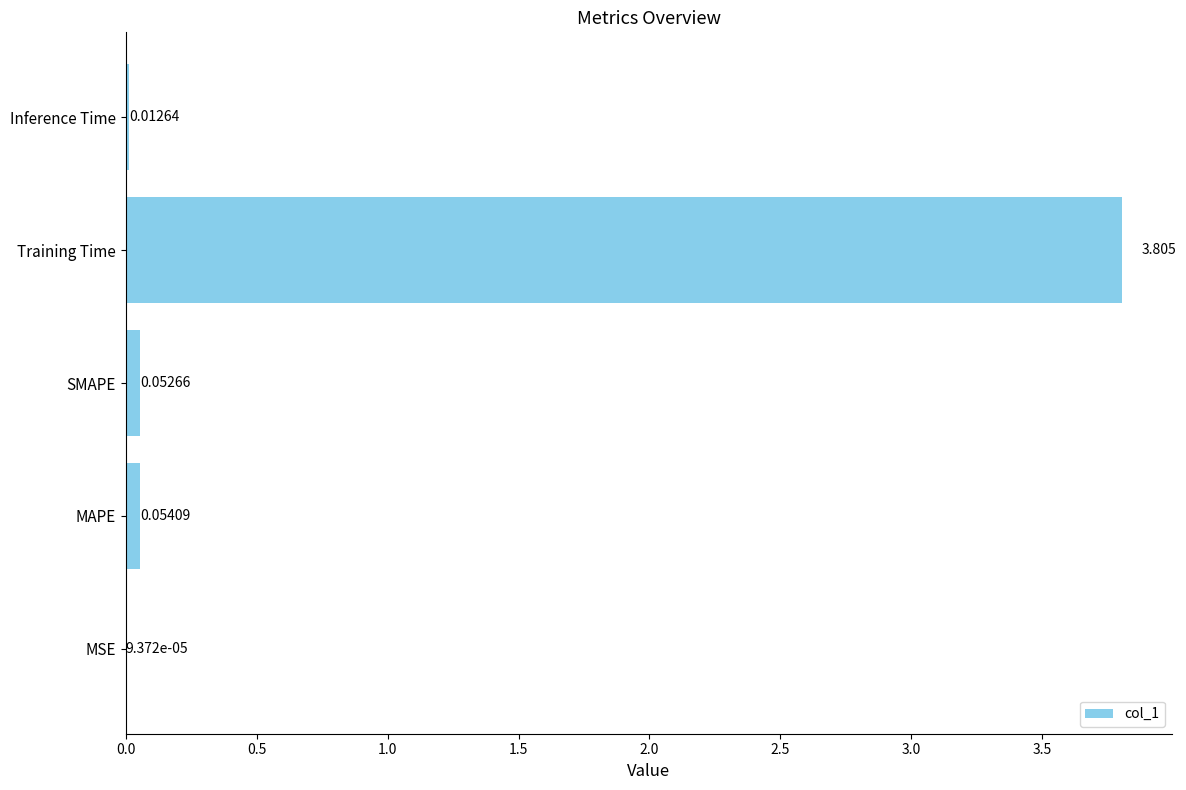

Where is the data nearest to the value 1?

MAPE